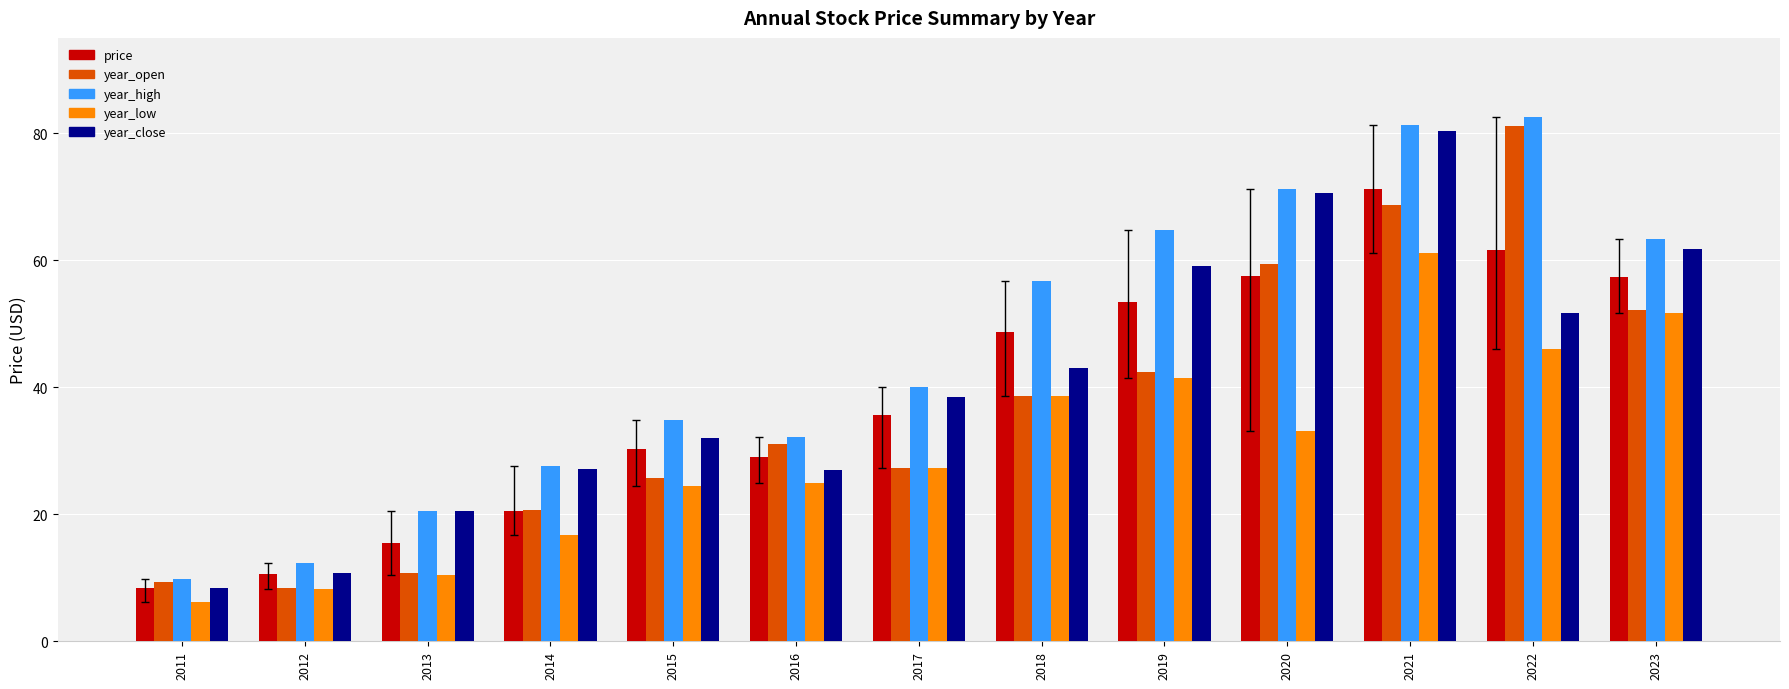

What is the spread (max minus min) of values at 2019?

23.3